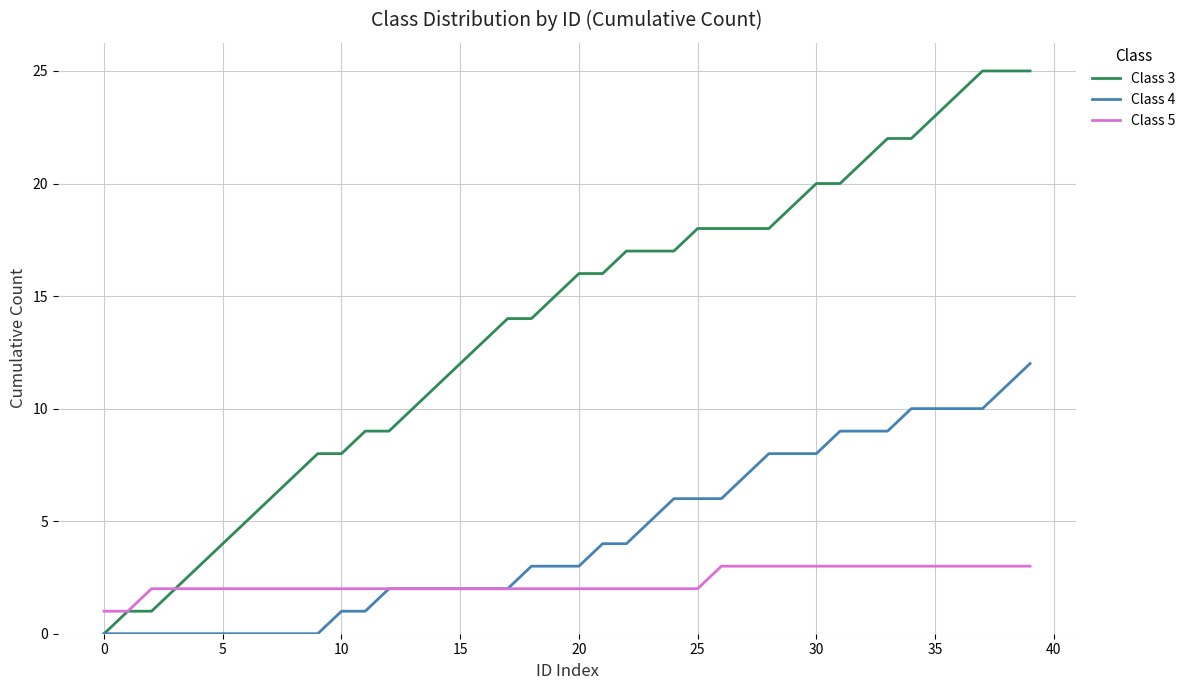

Which series has the largest total across all categories?

Class 3